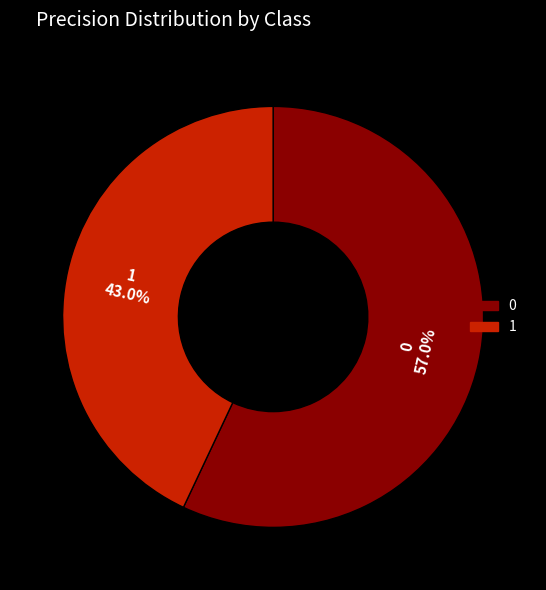

Does any single category account for the majority?

Yes